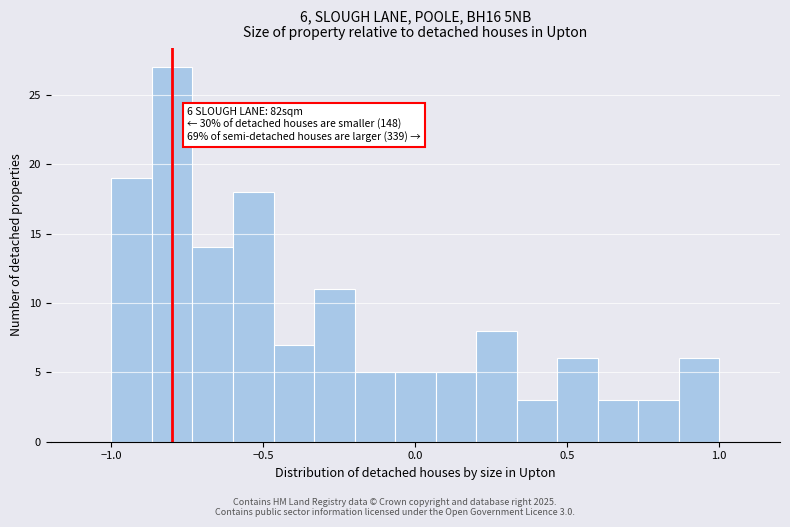

Read against the x-axis, roughly where is the centre of the tallest bar?

-0.80